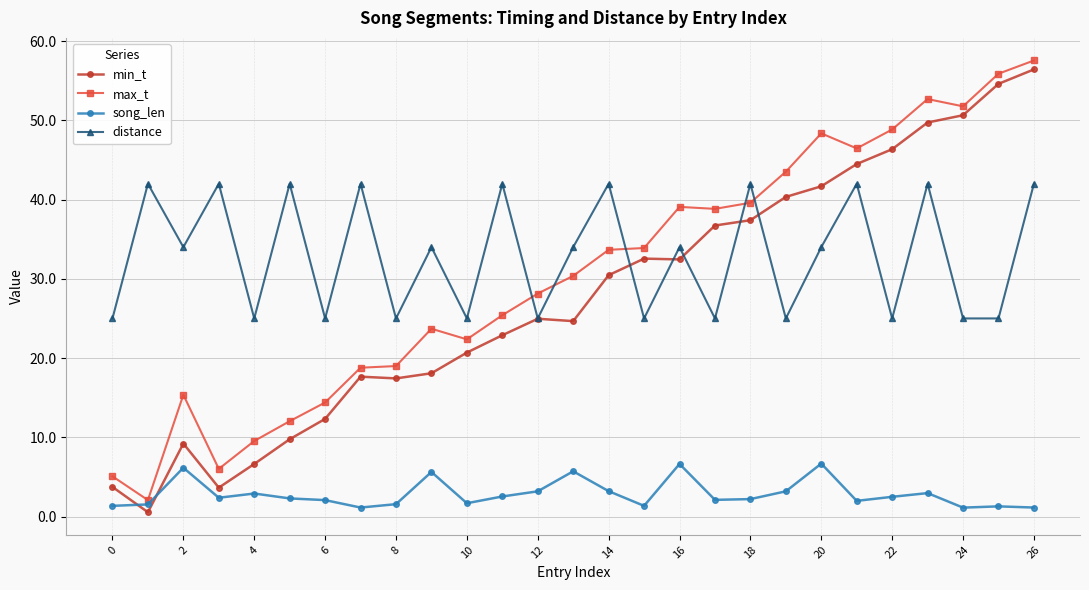

How many intersections are there between distance and max_t?

5